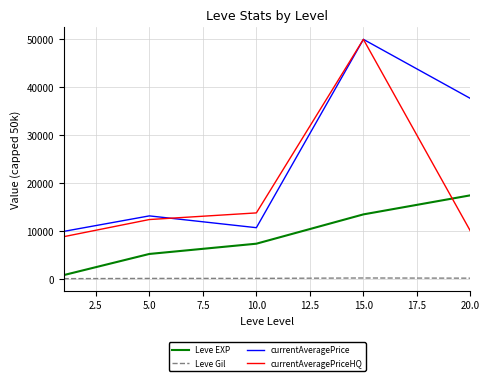

Which series has the largest total across all categories?

currentAveragePrice